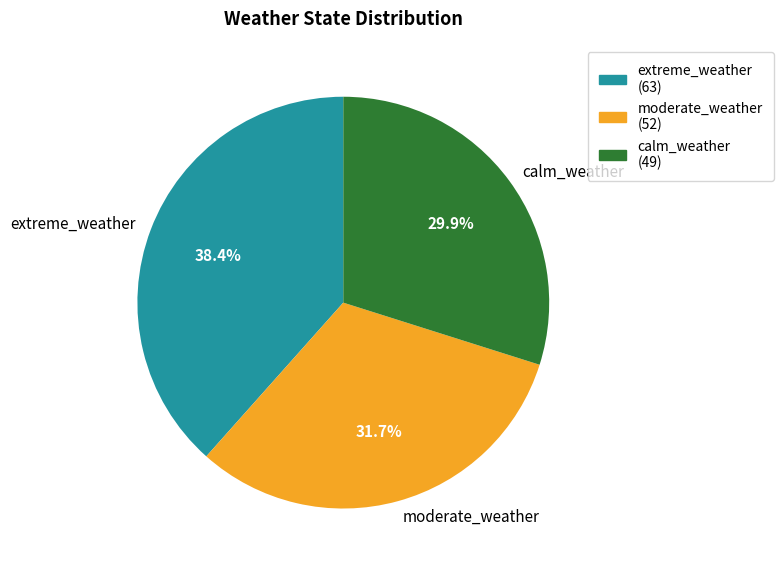

True or false: moderate_weather accounts for 46% of the total.

False